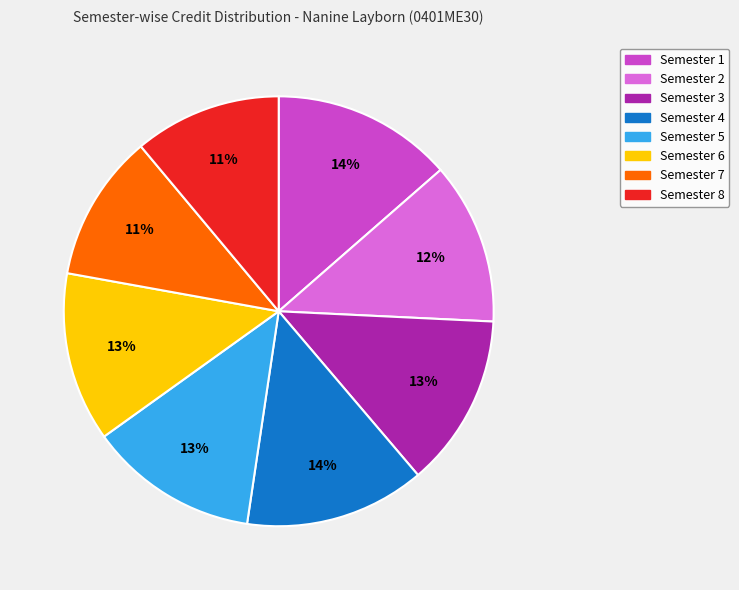

The Semester 6 slice represents 21% of the pie. True or false?

False